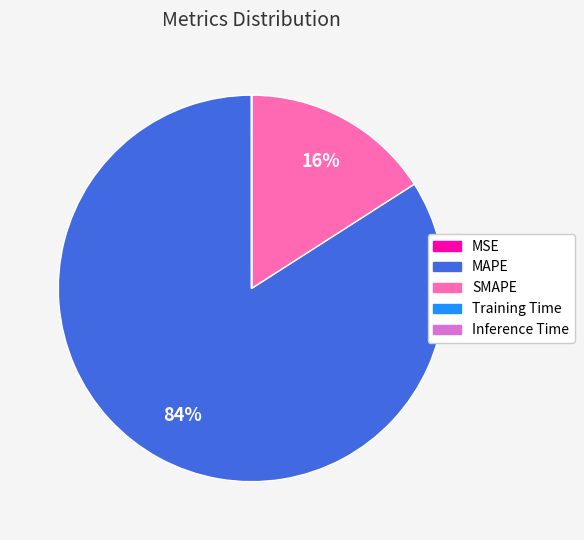

Which slice is the largest?

MAPE